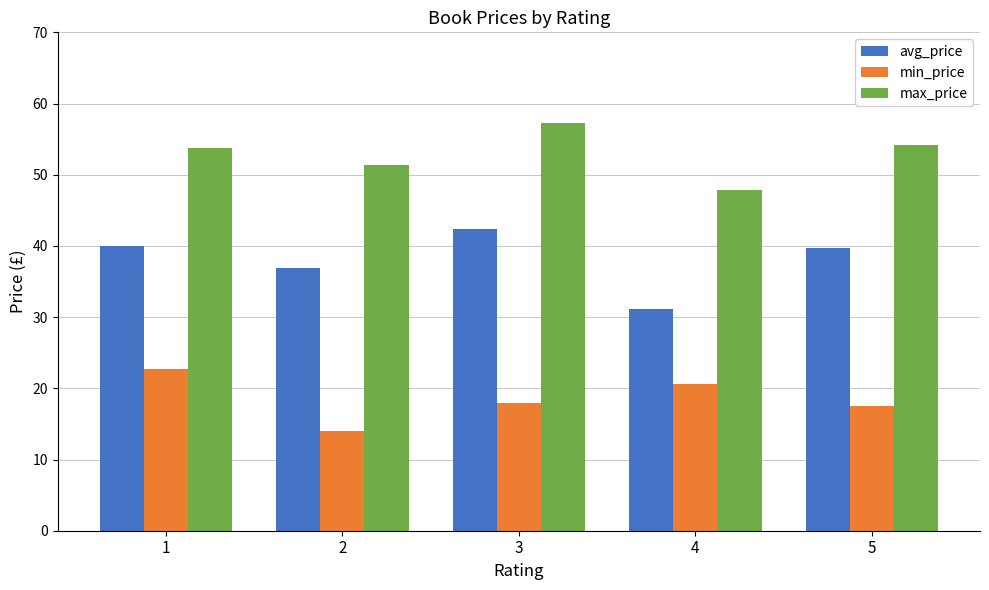

Rank the series by their average value, from highest to lowest.

max_price, avg_price, min_price